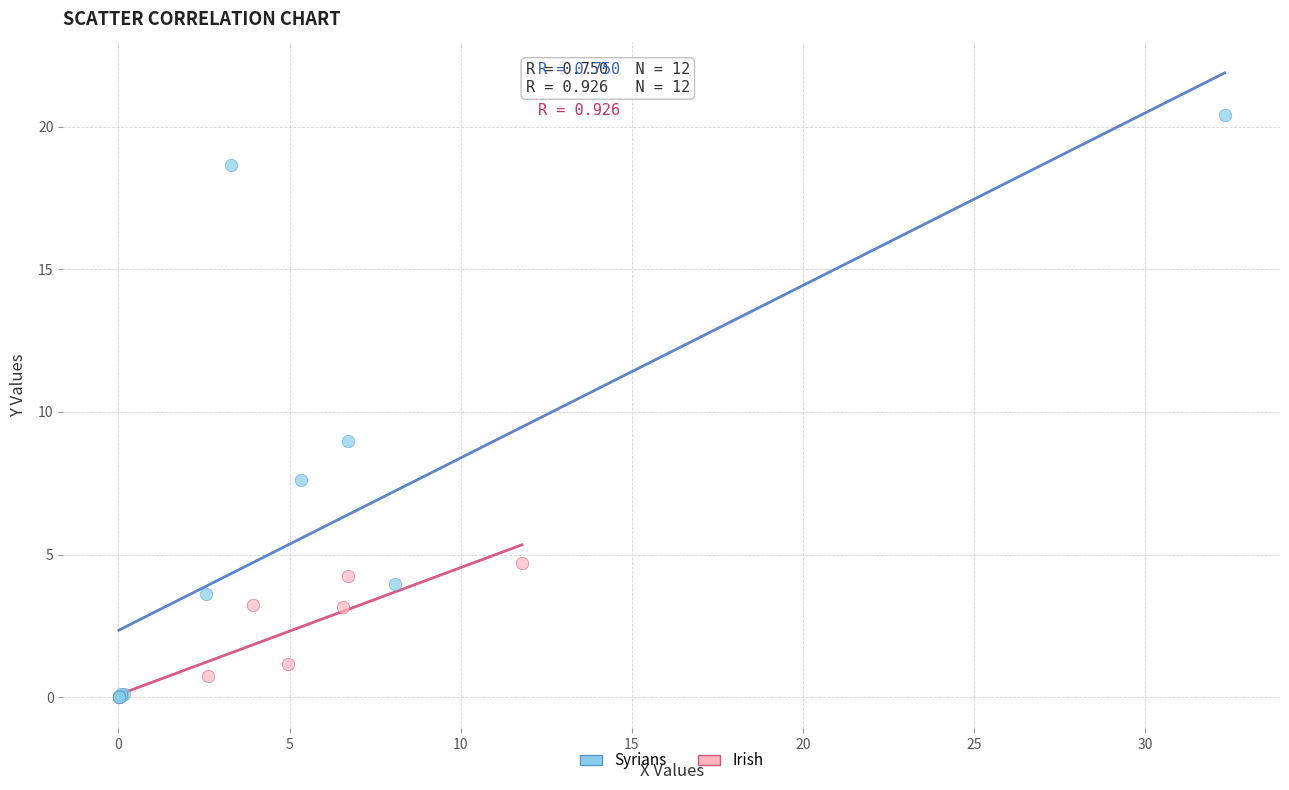

Which series has the largest Y range (max minus min)?

Syrians